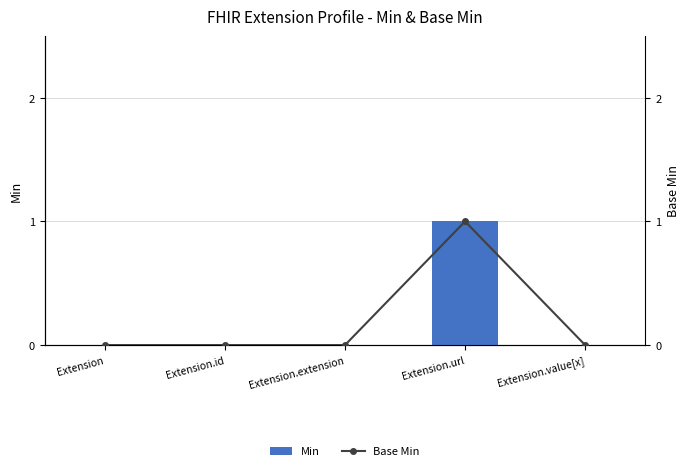

At Extension, list the series in order from smallest to largest.

Min, Base Min